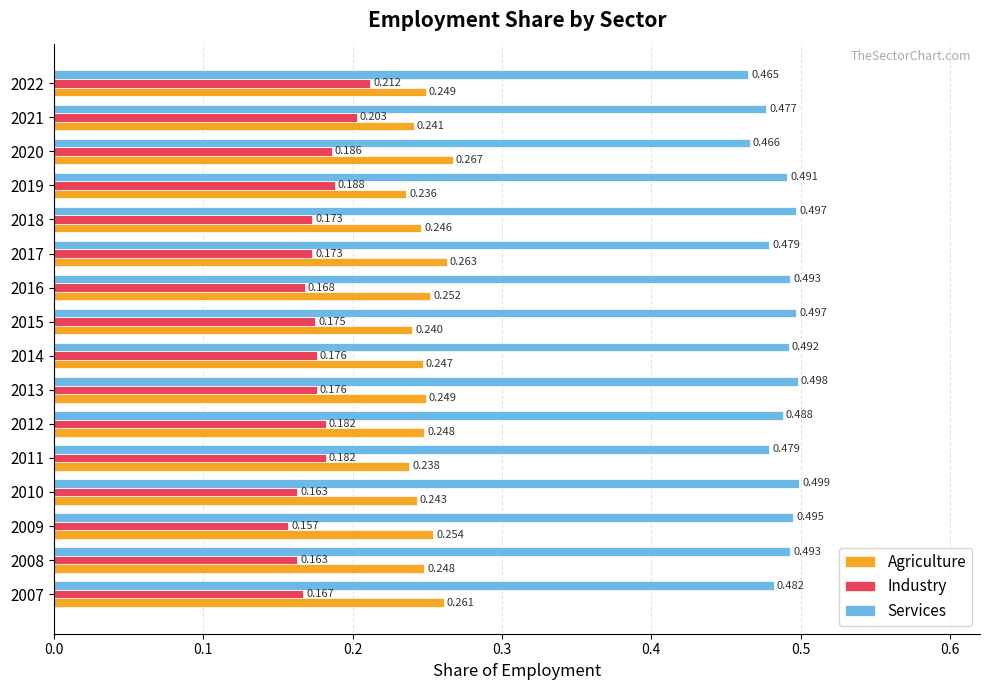

Rank the series by their average value, from lowest to highest.

Industry, Agriculture, Services